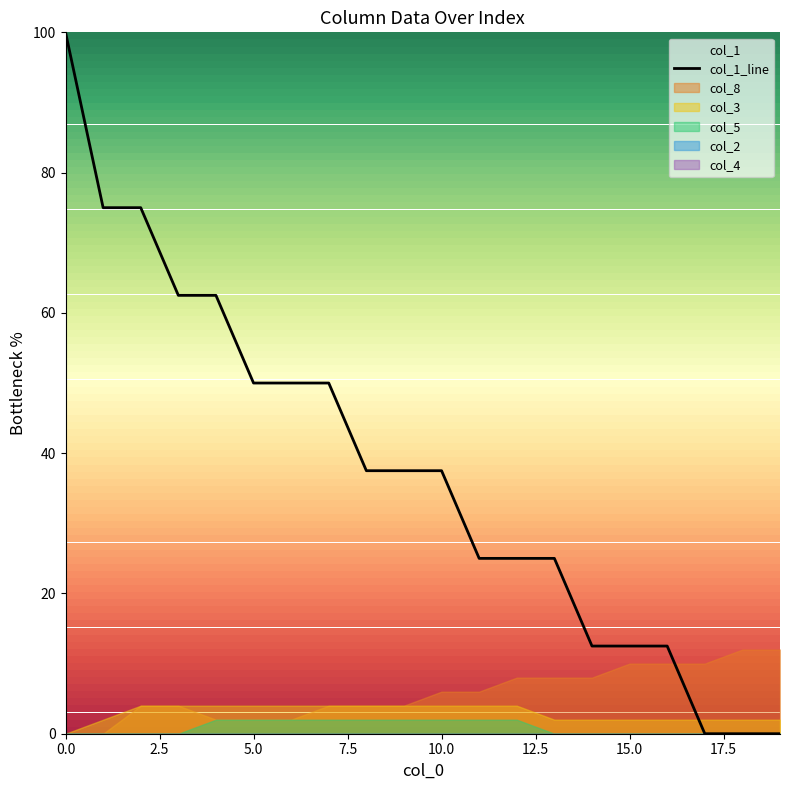

True or false: the data shows 25.0 at 13.

True